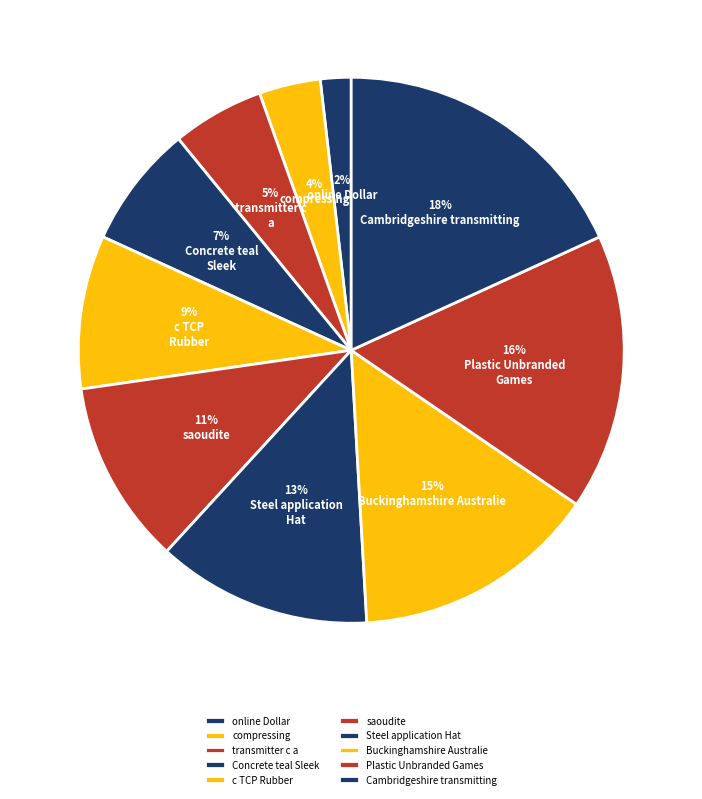

What is the smallest slice in the pie chart?

online Dollar